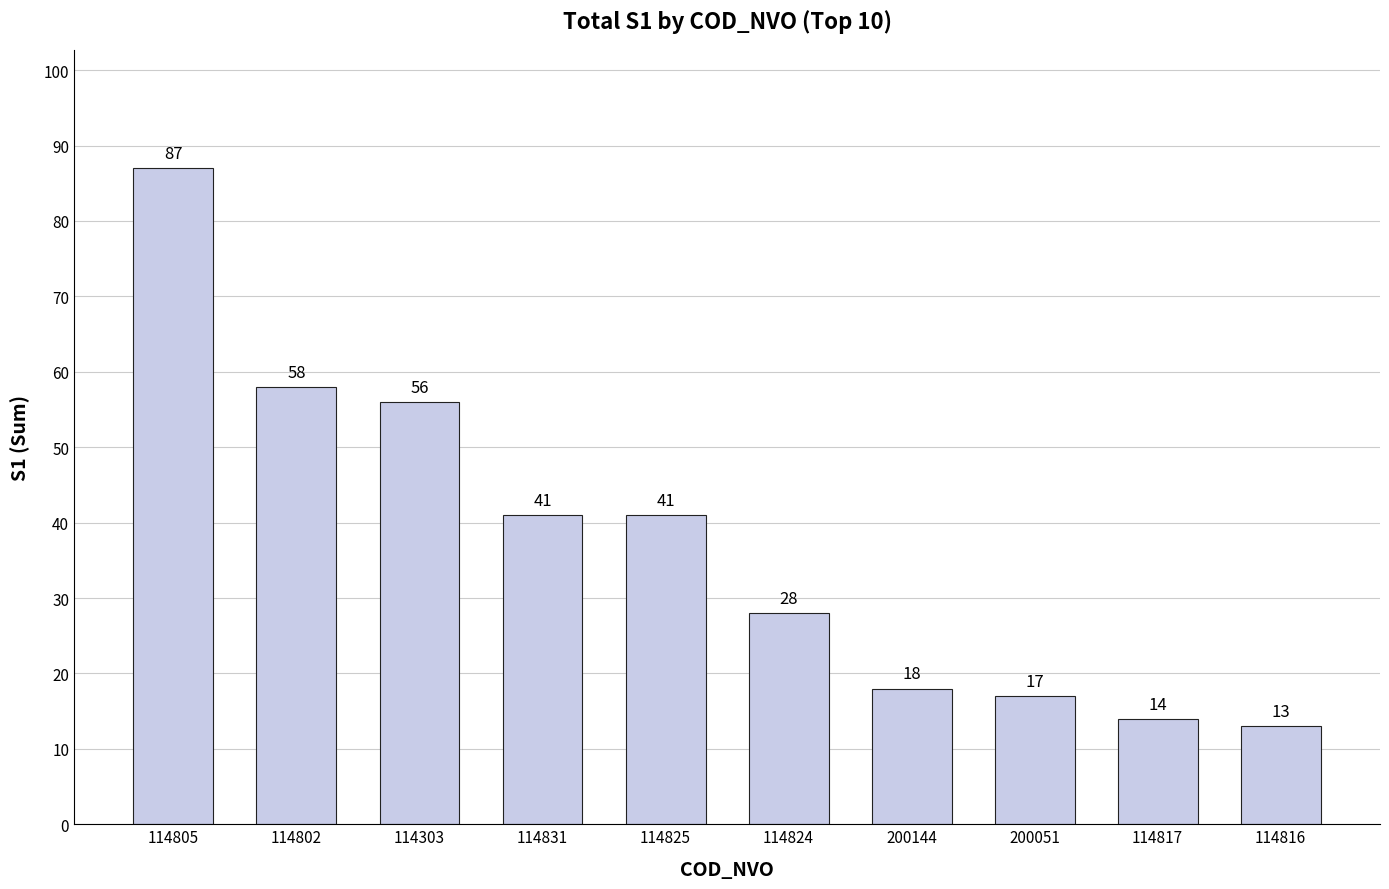

Reading left to right, extract all data points from this chart.

87	58	56	41	41	28	18	17	14	13